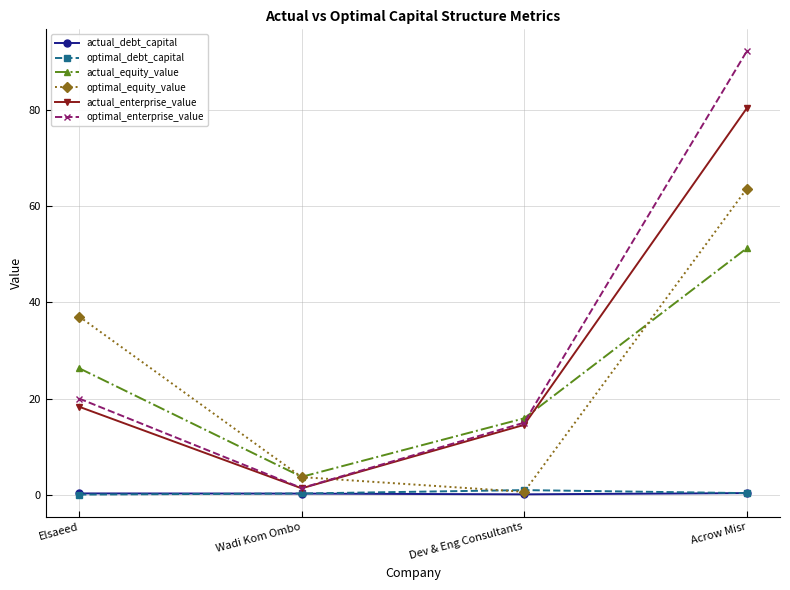

Does the chart display data point markers on the line(s)?

Yes